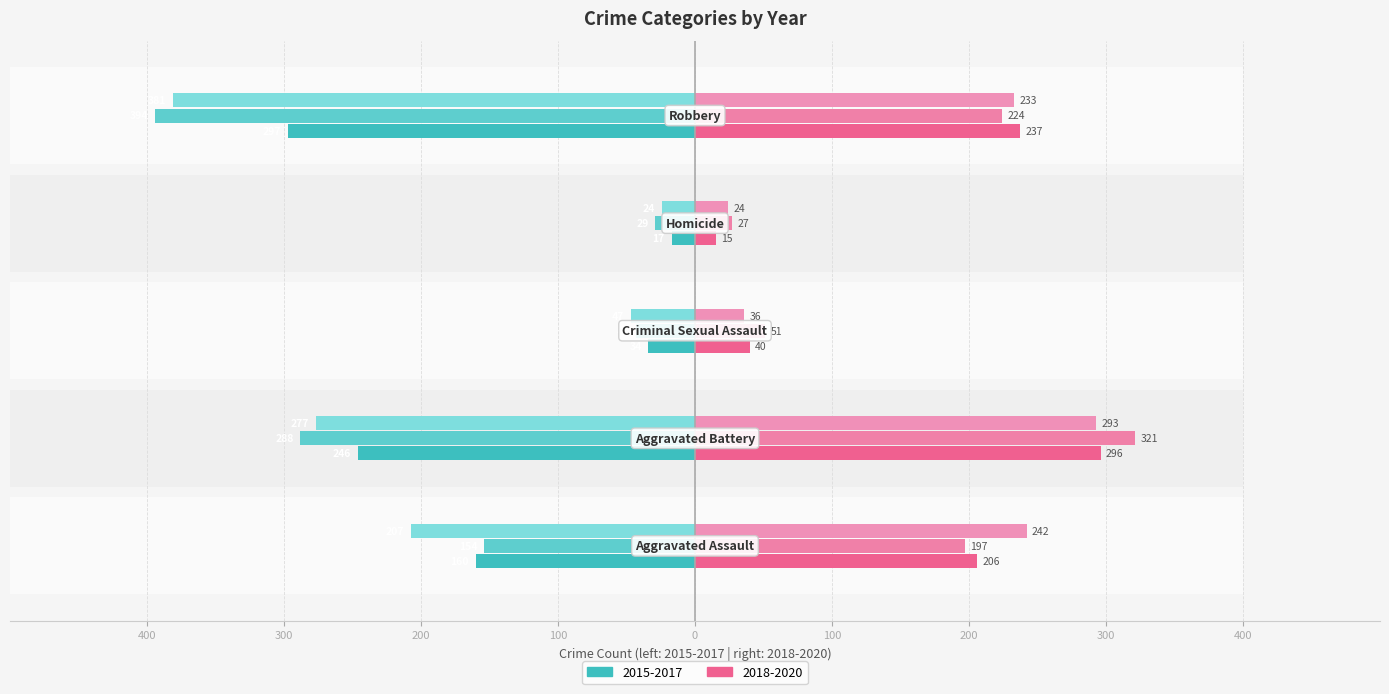

Where is 2016 nearest to the value -211?

Aggravated Assault